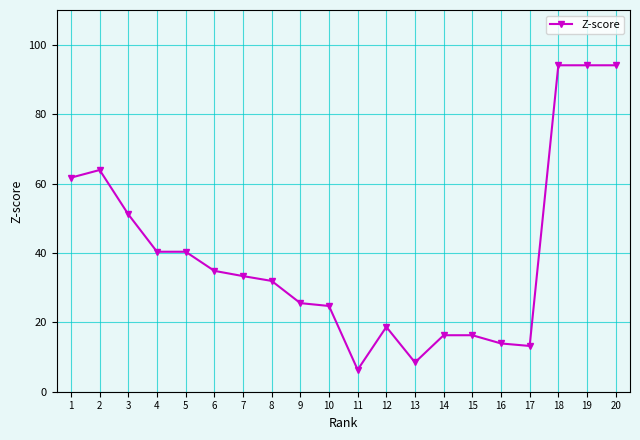

What is the ratio of the value at 14 to the value at 20?

0.2